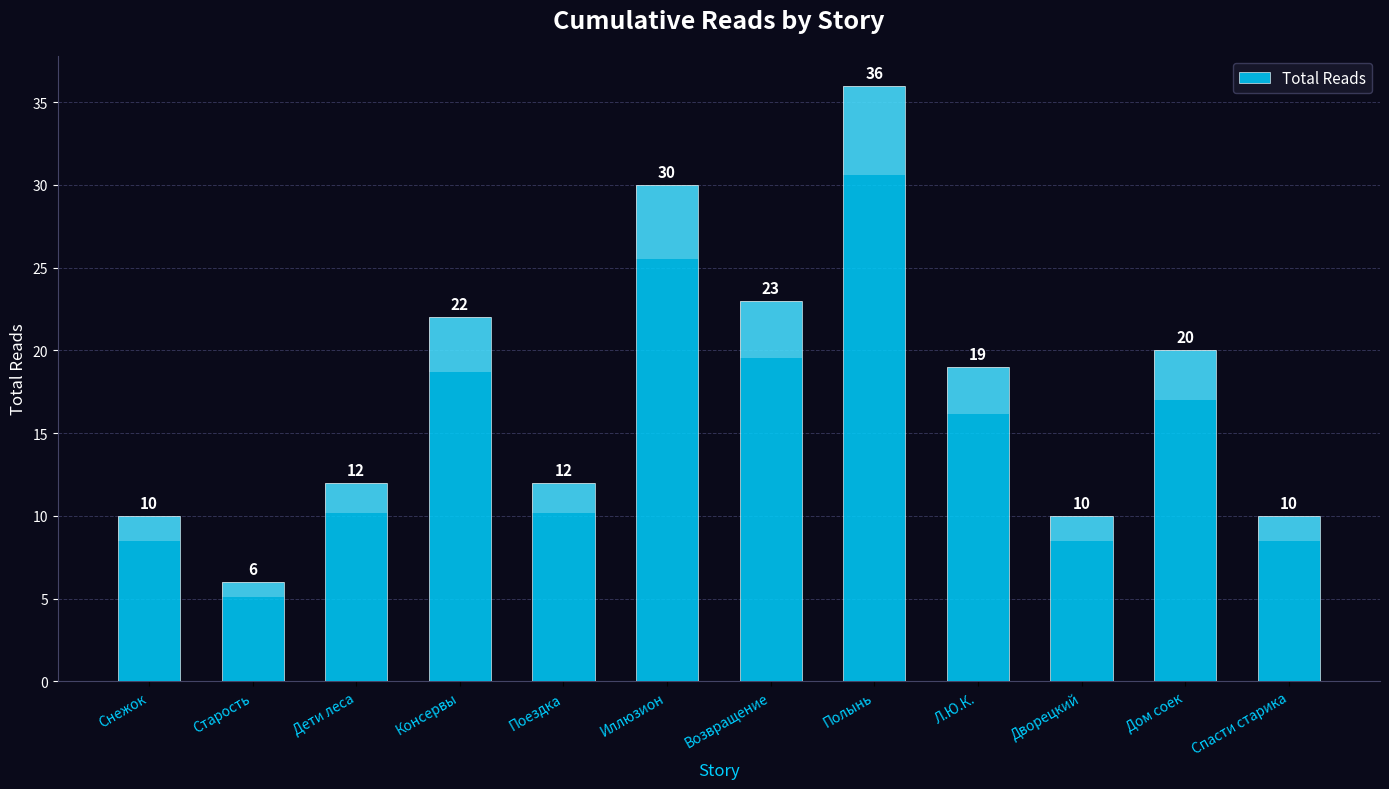

Reading right to left, transcribe all the data shown in this chart.

Спасти старика=10	Дом соек=20	Дворецкий=10	Л.Ю.К.=19	Полынь=36	Возвращение=23	Иллюзион=30	Поездка=12	Консервы=22	Дети леса=12	Старость=6	Снежок=10